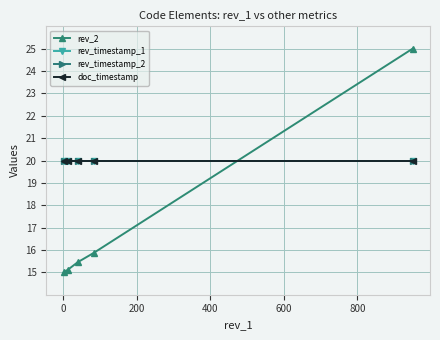

Is this an area chart (filled region under the line)?

No